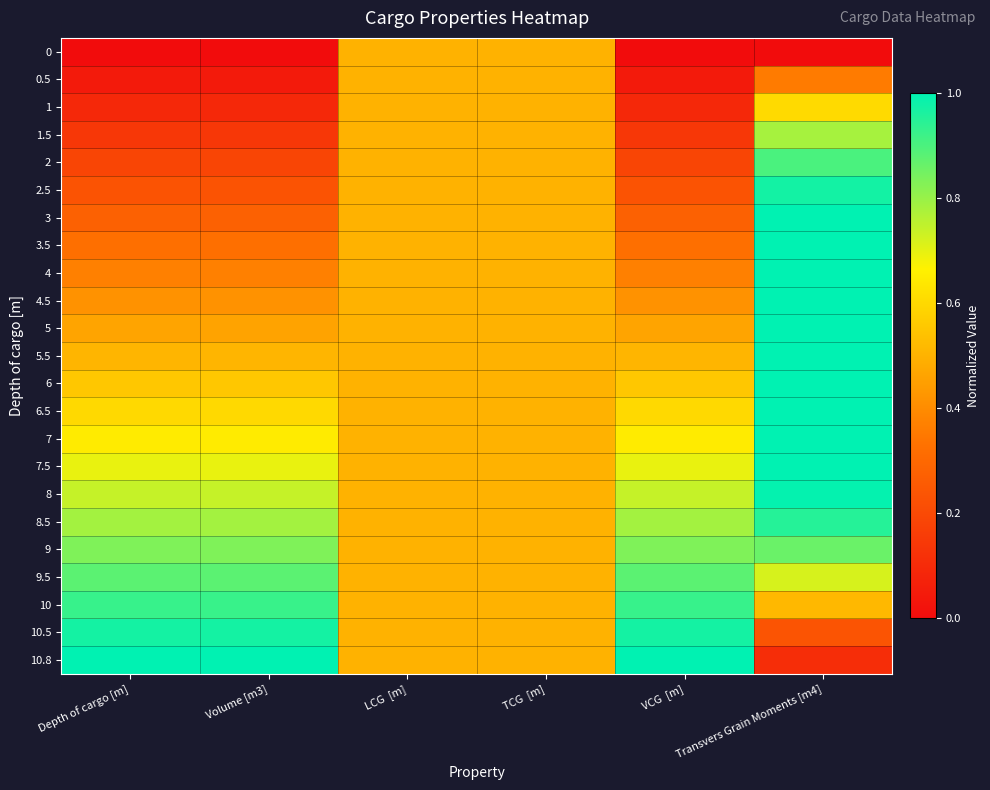

What is the greatest value displayed?

1.0